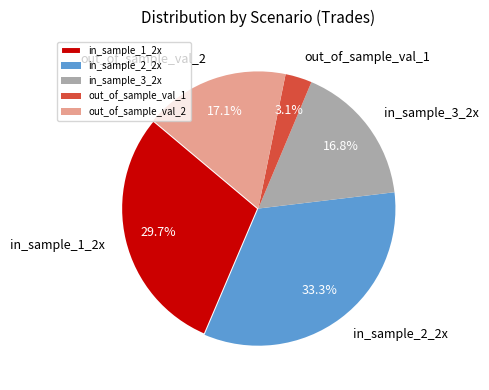

Count the number of slices in the pie.

5